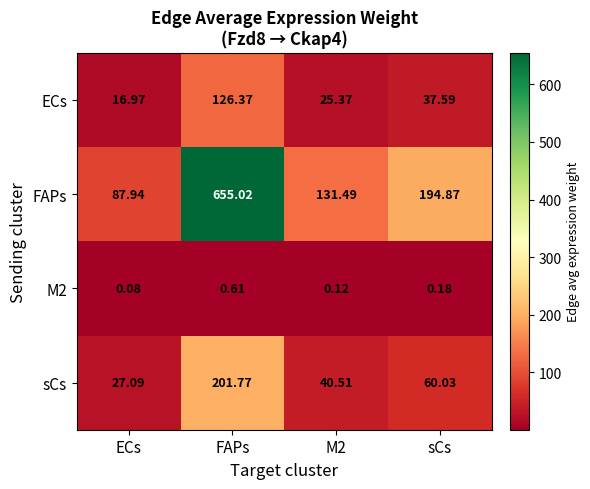

Which series changed the most between M2 and sCs?

FAPs